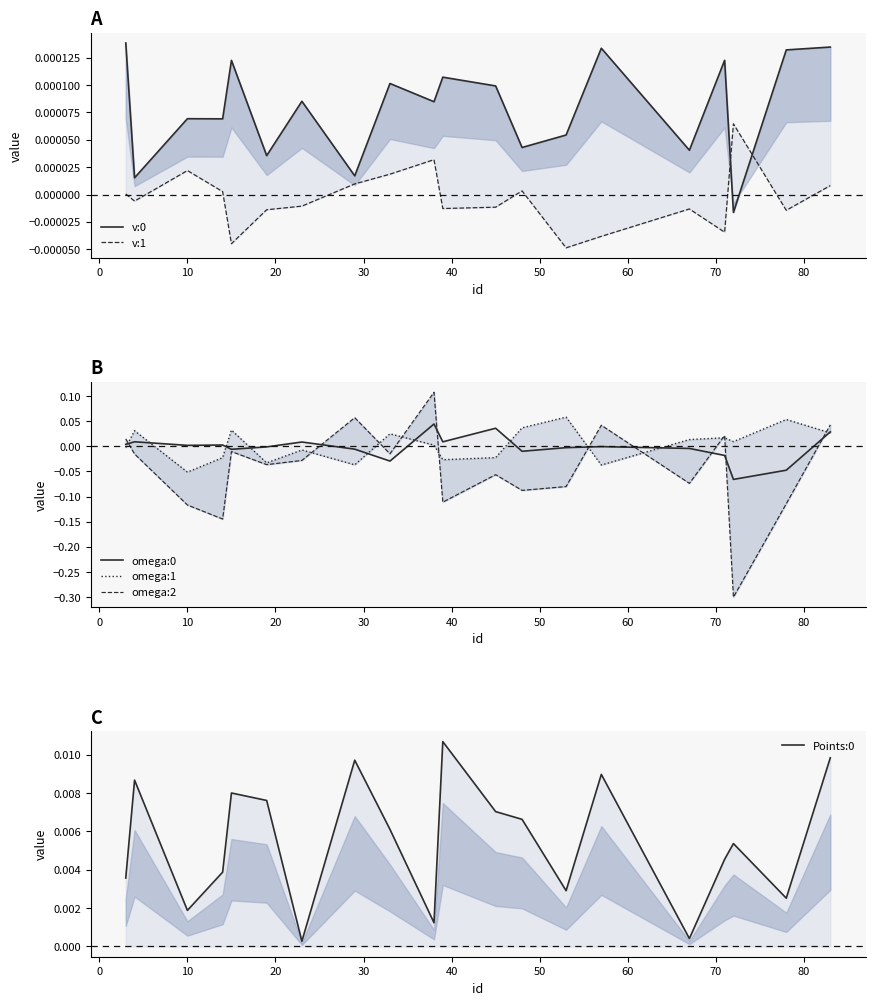

In v:1, how many points are lower than both neighbors (excluding endpoints)?

6